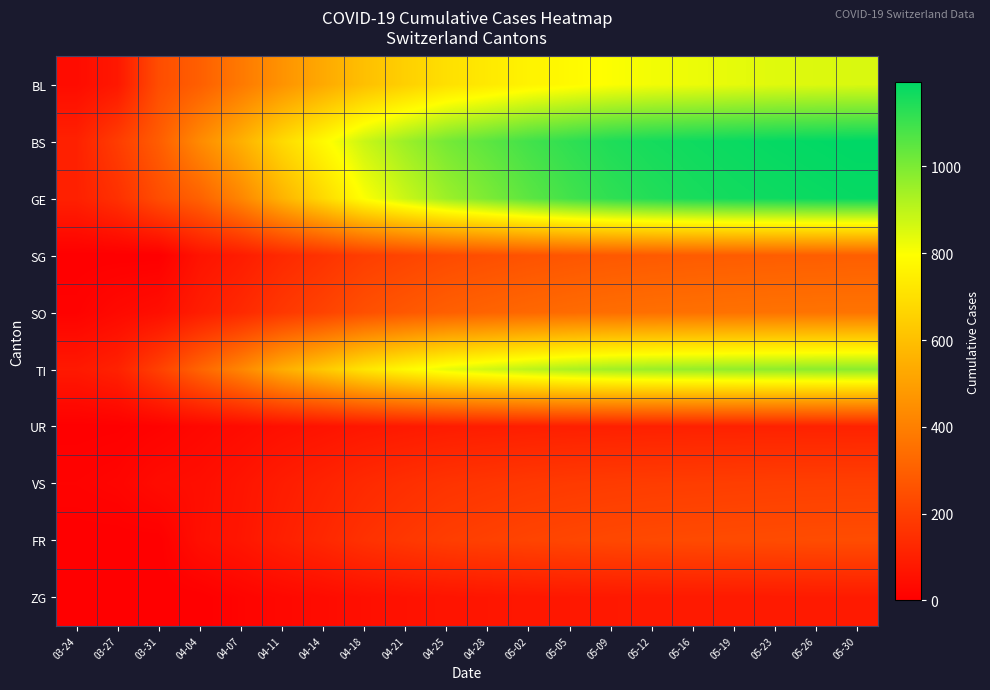

Reading left to right, extract all data points from this chart.

BL: 03-24=40	03-27=76	03-31=242	04-04=298	04-07=380	04-11=460	04-14=530	04-18=600	04-21=650	04-25=700	04-28=730	05-02=760	05-05=780	05-09=800	05-12=815	05-16=825	05-19=835	05-23=845	05-26=850	05-30=855
BS: 03-24=105	03-27=191	03-31=292	04-04=434	04-07=550	04-11=680	04-14=780	04-18=880	04-21=950	04-25=1010	04-28=1050	05-02=1090	05-05=1120	05-09=1145	05-12=1160	05-16=1170	05-19=1178	05-23=1185	05-26=1190	05-30=1195
GE: 03-24=103	03-27=153	03-31=241	04-04=305	04-07=420	04-11=560	04-14=680	04-18=800	04-21=880	04-25=950	04-28=1000	05-02=1050	05-05=1090	05-09=1120	05-12=1140	05-16=1155	05-19=1165	05-23=1172	05-26=1178	05-30=1183
SG: 03-24=0	03-27=0	03-31=0	04-04=62	04-07=90	04-11=130	04-14=160	04-18=195	04-21=215	04-25=235	04-28=248	05-02=260	05-05=270	05-09=278	05-12=283	05-16=287	05-19=290	05-23=293	05-26=295	05-30=297
SO: 03-24=10	03-27=32	03-31=48	04-04=92	04-07=130	04-11=175	04-14=210	04-18=250	04-21=275	04-25=298	04-28=312	05-02=325	05-05=335	05-09=343	05-12=348	05-16=352	05-19=355	05-23=358	05-26=360	05-30=362
TI: 03-24=80	03-27=107	03-31=202	04-04=314	04-07=420	04-11=540	04-14=625	04-18=715	04-21=778	04-25=832	04-28=868	05-02=900	05-05=925	05-09=942	05-12=952	05-16=960	05-19=966	05-23=971	05-26=975	05-30=978
UR: 03-24=1	03-27=3	03-31=11	04-04=26	04-07=38	04-11=52	04-14=62	04-18=74	04-21=82	04-25=89	04-28=93	05-02=97	05-05=100	05-09=102	05-12=104	05-16=105	05-19=106	05-23=107	05-26=108	05-30=109
VS: 03-24=12	03-27=18	03-31=39	04-04=46	04-07=65	04-11=90	04-14=110	04-18=132	04-21=148	04-25=162	04-28=170	05-02=178	05-05=184	05-09=188	05-12=191	05-16=193	05-19=195	05-23=197	05-26=198	05-30=199
FR: 03-24=0	03-27=0	03-31=0	04-04=49	04-07=70	04-11=100	04-14=125	04-18=155	04-21=175	04-25=193	04-28=203	05-02=213	05-05=220	05-09=226	05-12=230	05-16=233	05-19=235	05-23=237	05-26=239	05-30=240
ZG: 03-24=0	03-27=0	03-31=0	04-04=0	04-07=15	04-11=28	04-14=38	04-18=50	04-21=58	04-25=65	04-28=70	05-02=74	05-05=77	05-09=79	05-12=81	05-16=82	05-19=83	05-23=84	05-26=85	05-30=86